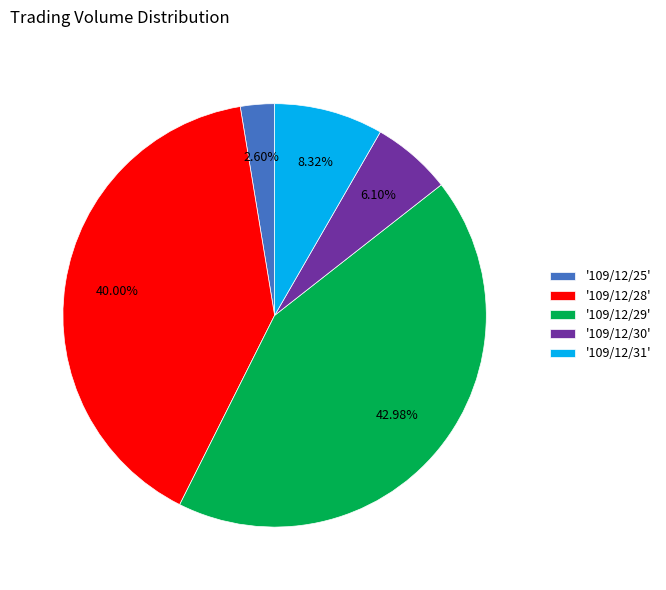

Rank the categories by value from highest to lowest.

'109/12/29', '109/12/28', '109/12/31', '109/12/30', '109/12/25'